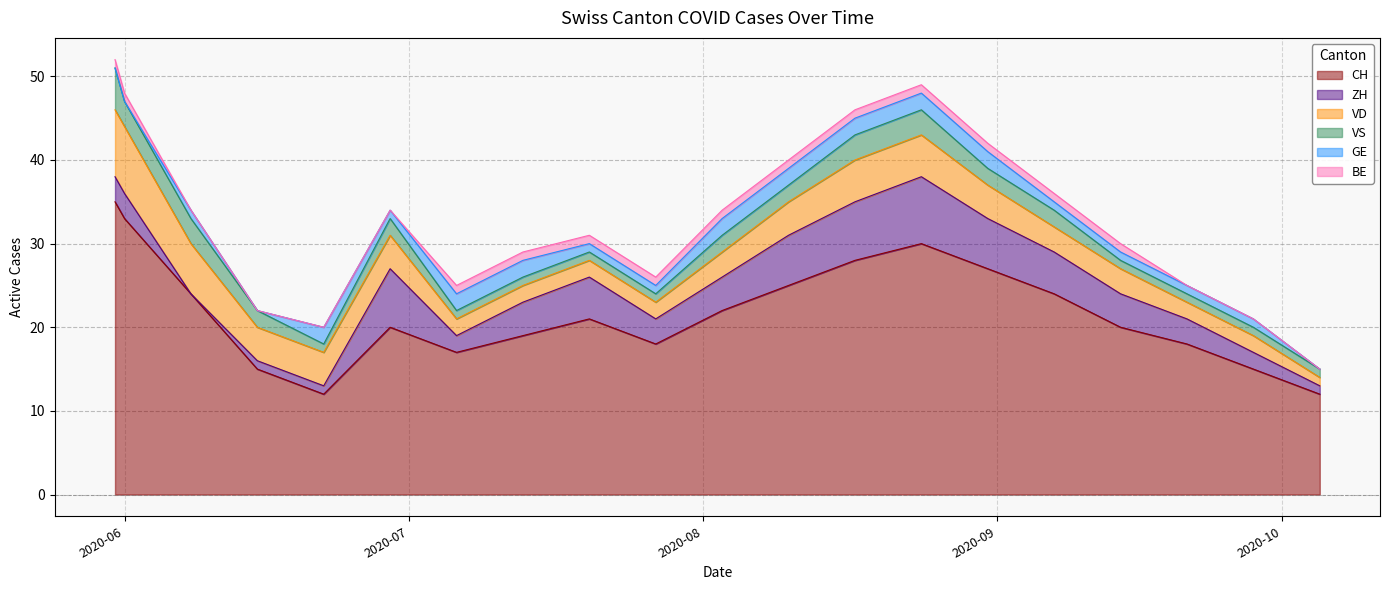

What is the difference between the highest and lowest values at 2020-06-15?

15